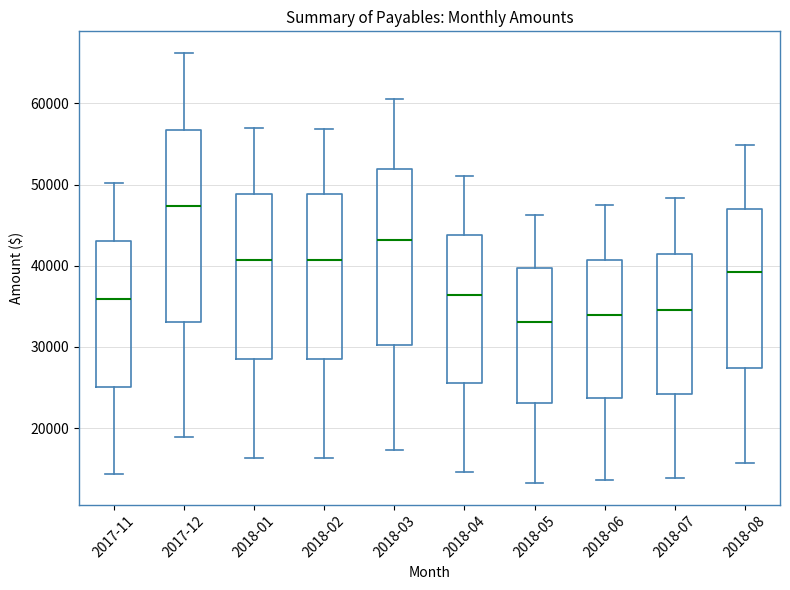

Where does the lower whisker of the box for 2017-12 end on the y-axis? The values are not printed on the chart, so give them approximately, as read against the axis.

19000